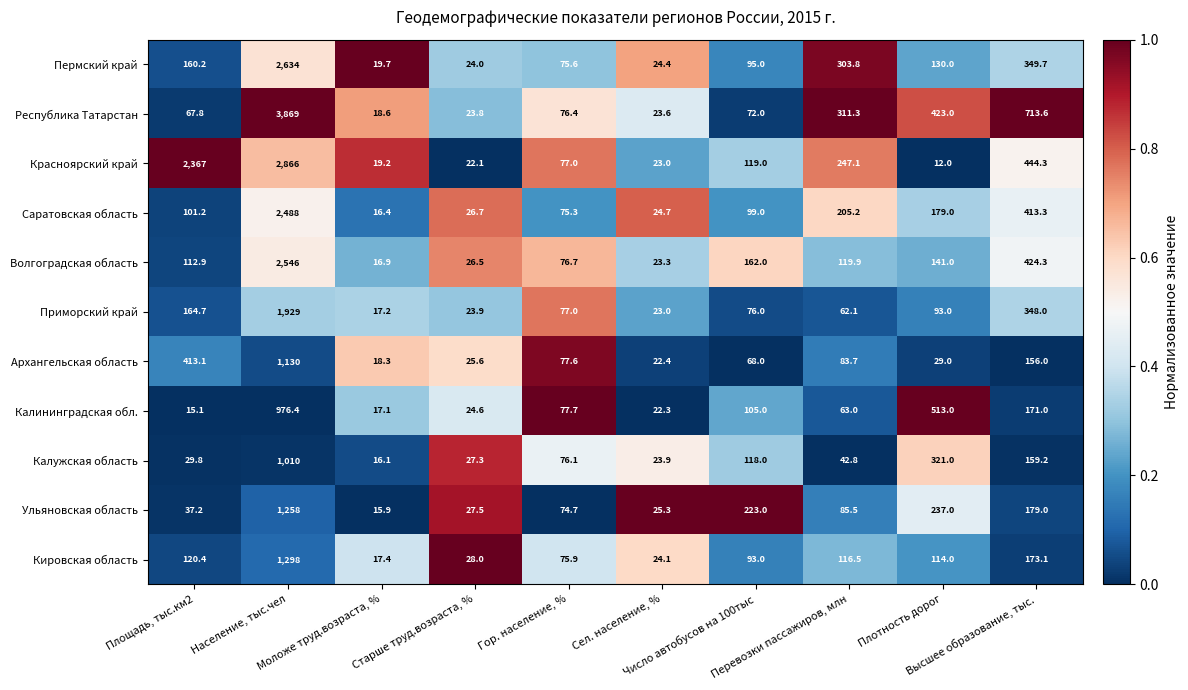

Which series has the largest total across all categories?

Красноярский край